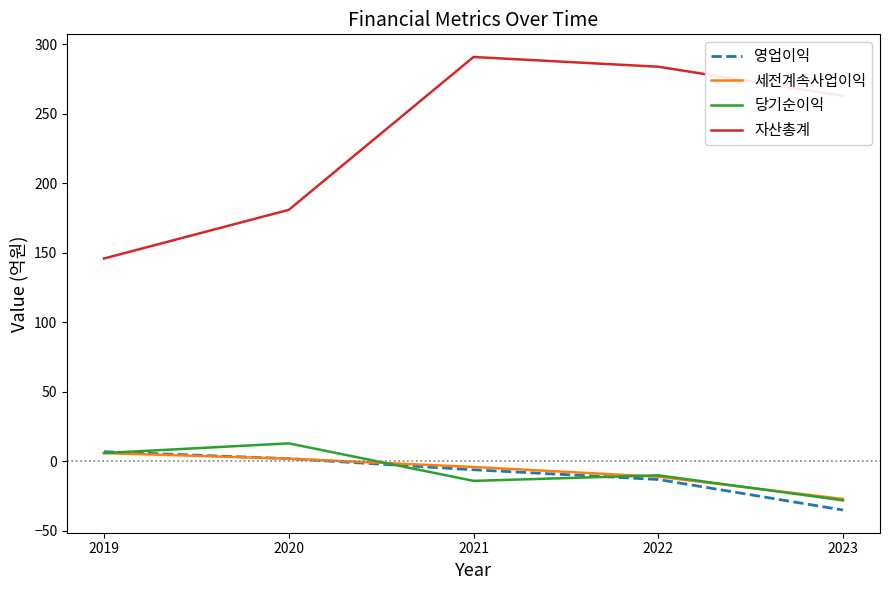

The 자산총계 series shows 181 at 2020. True or false?

True